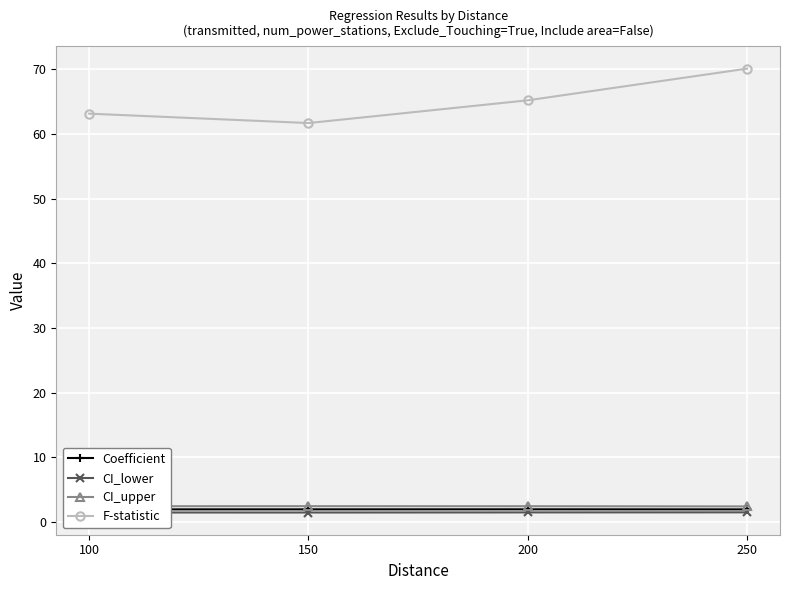

Which series has the largest range (max minus min)?

F-statistic